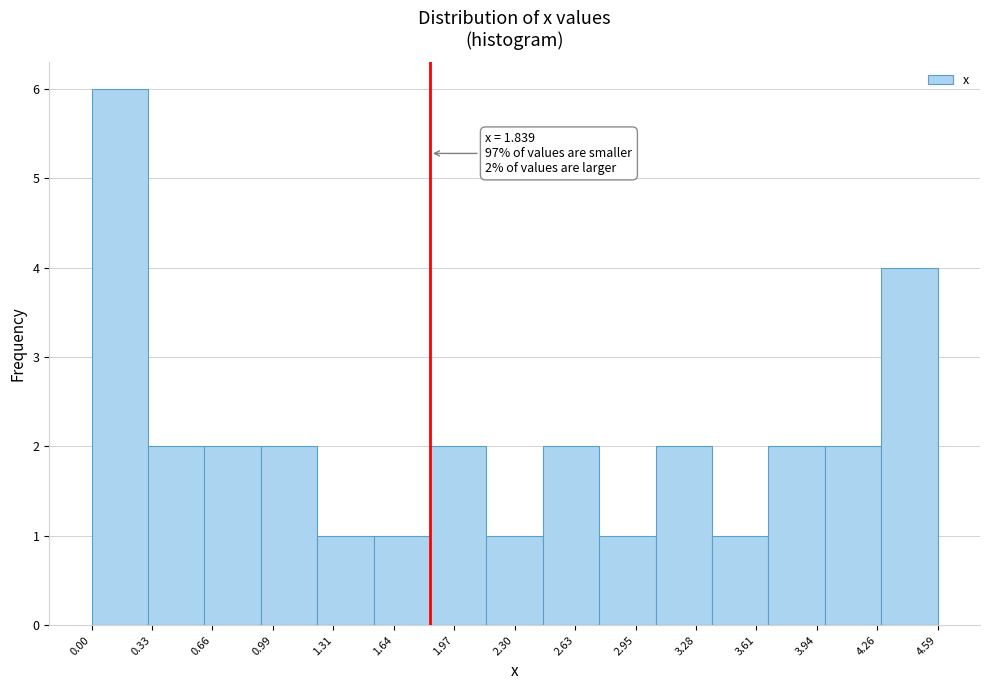

Over which range of the x-axis is the bar tallest?

0.00 to 0.30